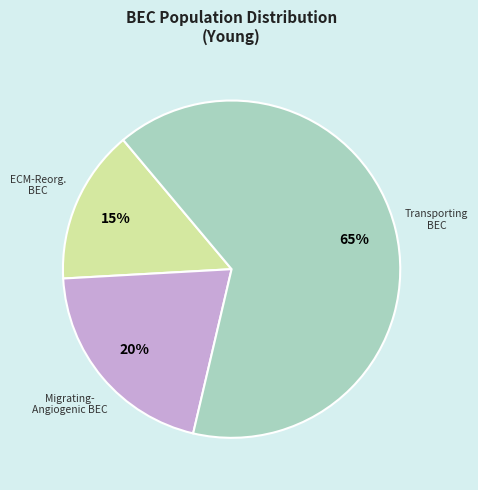

Is there any slice that represents more than half of the pie?

Yes